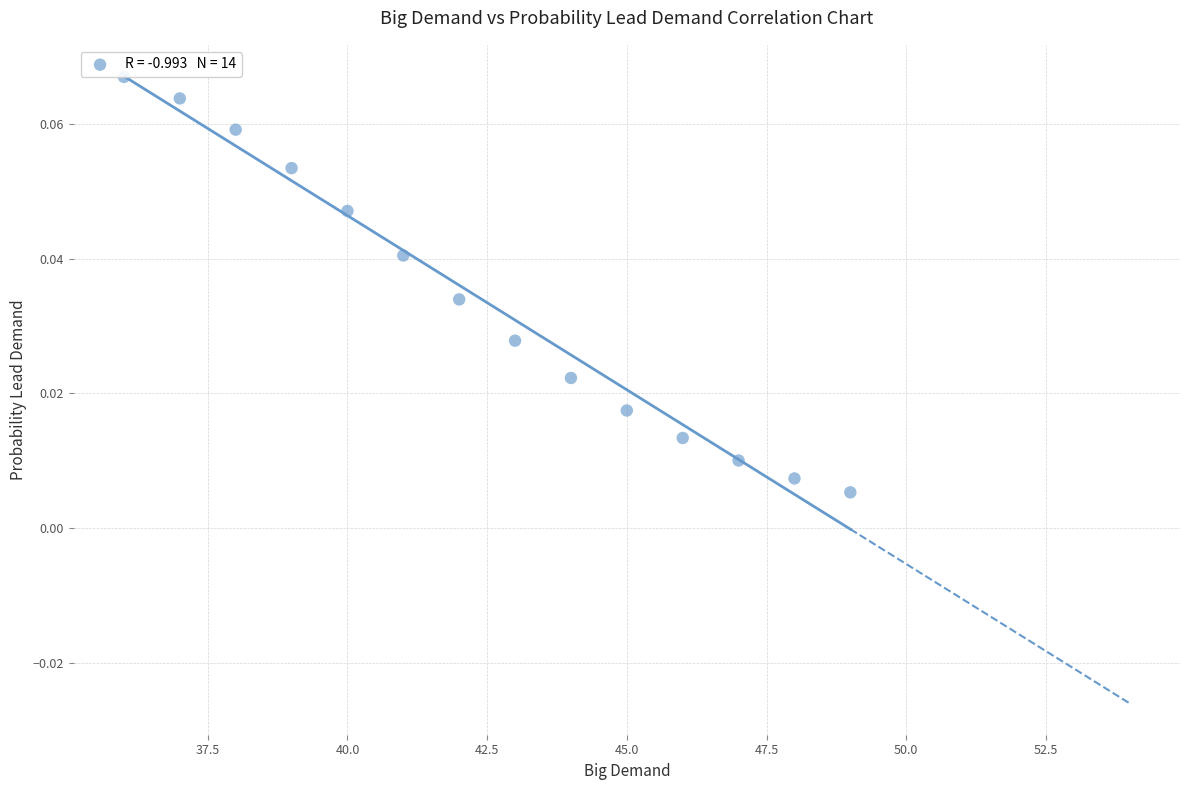

What is the range of X values (max minus min)?

13.0